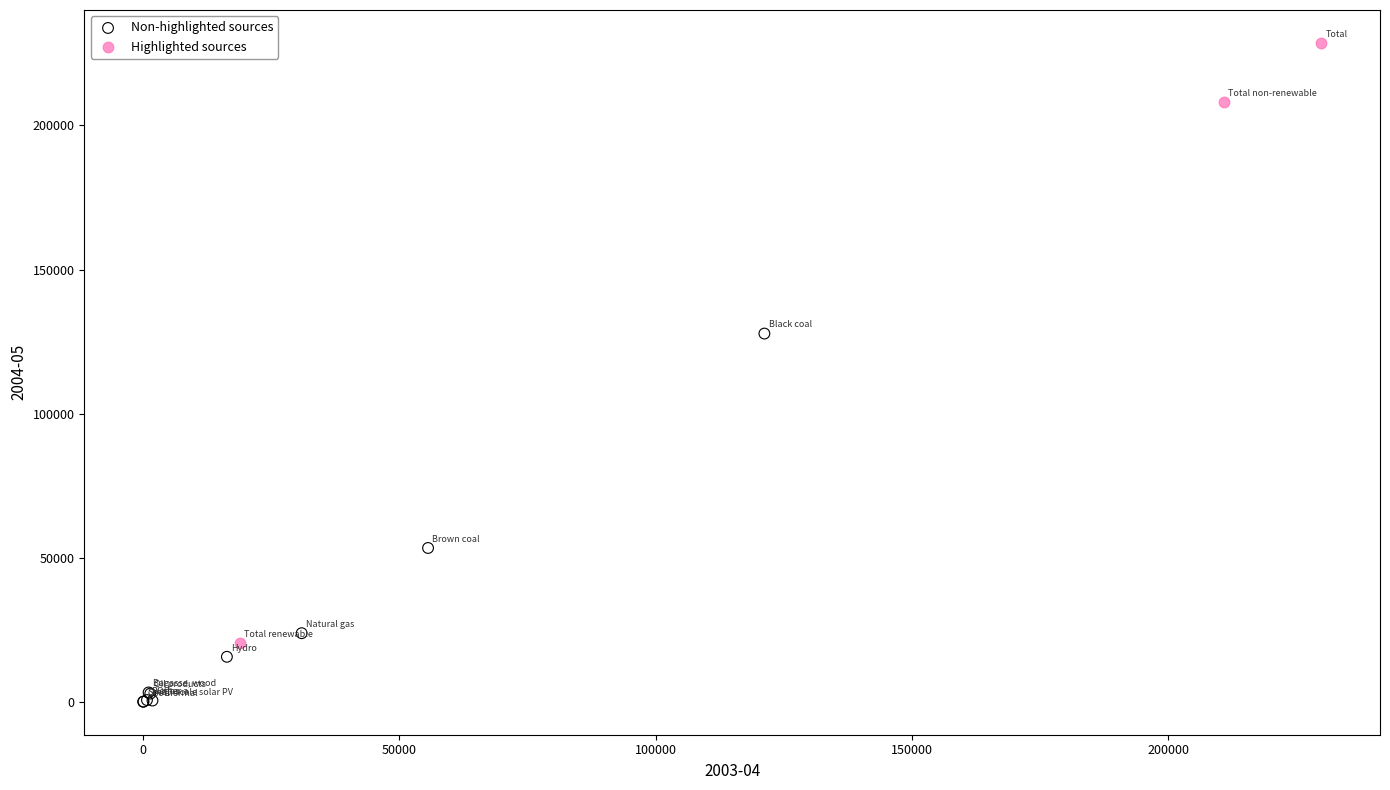

Which series contains the lowest Y value?

Non-highlighted sources